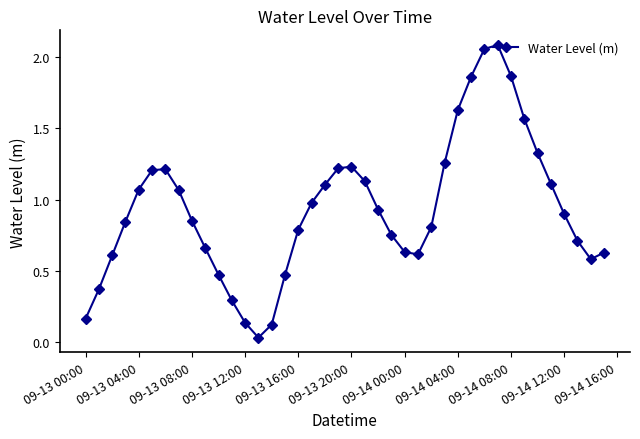

How many points are higher than both their immediate neighbors (excluding endpoints)?

3